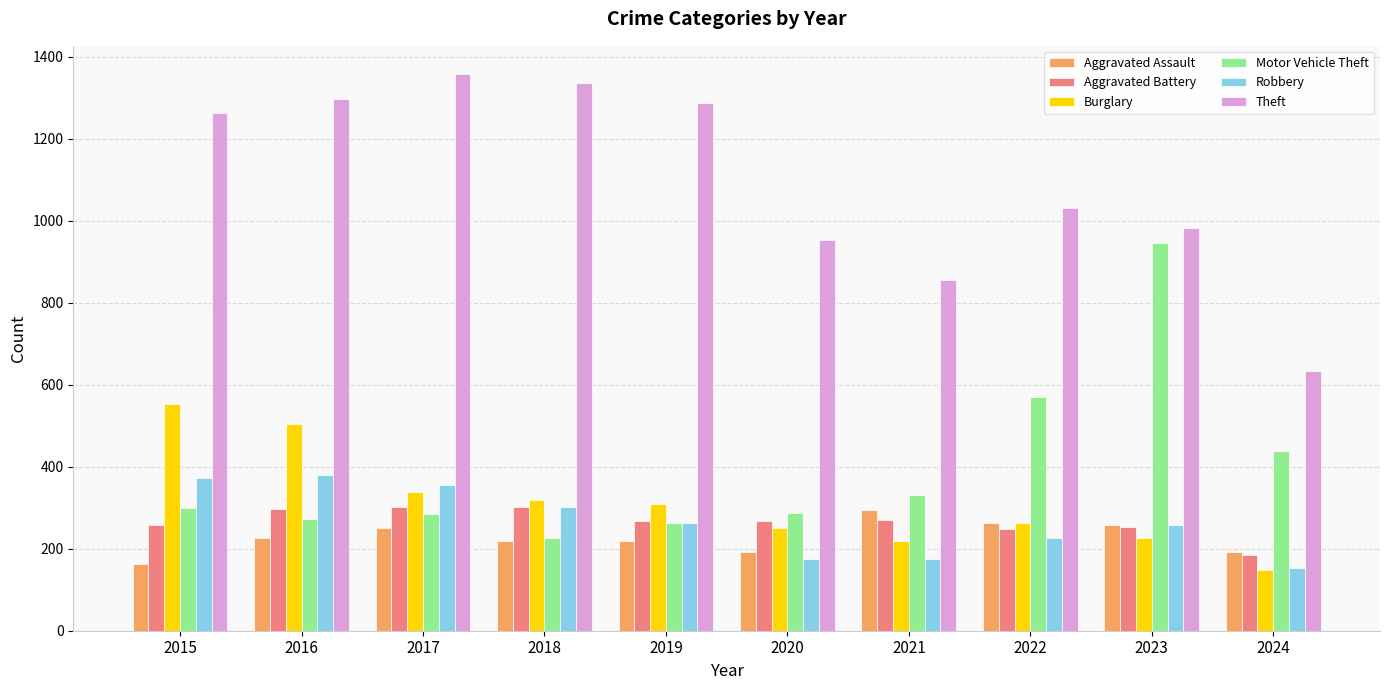

How many bars are there in each group?

6